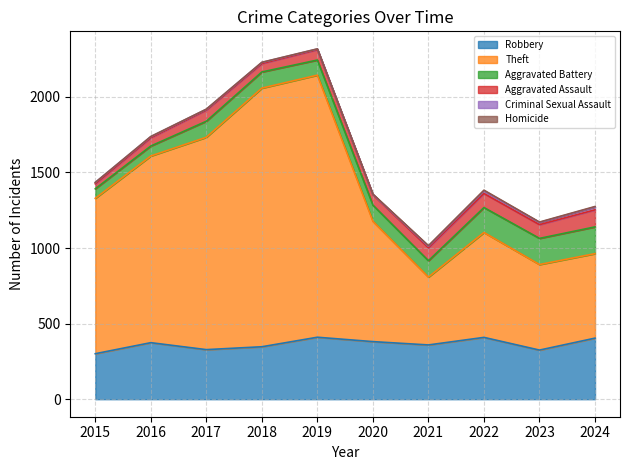

Reading left to right, list all the values displayed in this chart.

Robbery: 301	374	328	347	410	381	359	409	325	404
Theft: 1028	1235	1405	1711	1734	796	449	694	566	559
Aggravated Battery: 63	66	106	107	100	107	108	165	173	177
Aggravated Assault: 33	55	74	56	69	69	86	93	91	113
Criminal Sexual Assault: 9	7	5	7	4	2	10	17	15	19
Homicide: 0	1	1	1	1	2	4	5	2	3